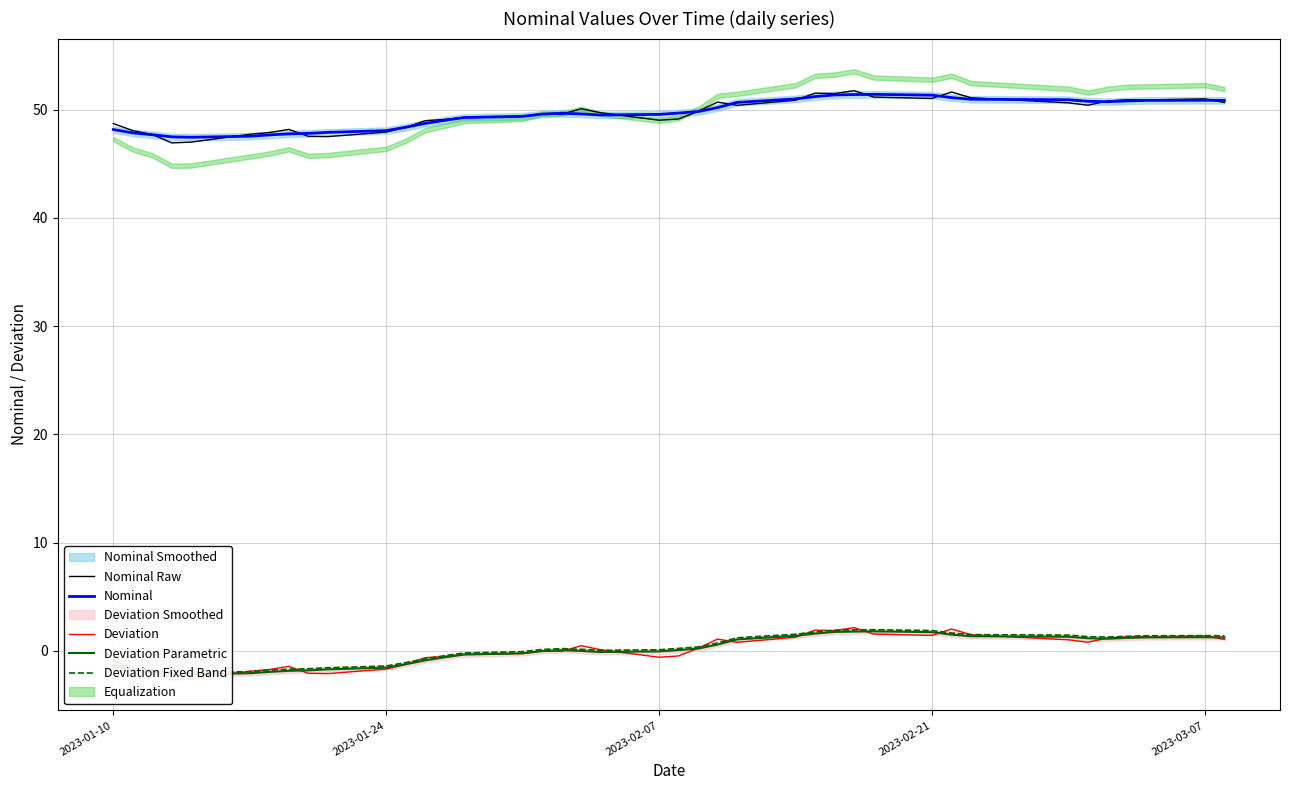

True or false: Nominal Raw has a value of 86.6 at 17.

False